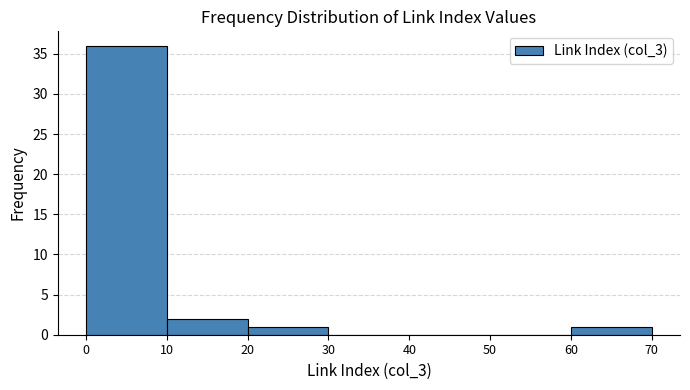

Reading left to right, list every bar in this chart as the range it spans on the x-axis followed by its height. The values are not printed on the chart, so give them approximately, as read against the axis.

0 to 10: 36
10 to 20: 2
20 to 30: 1
30 to 40: 0
40 to 50: 0
50 to 60: 0
60 to 70: 1